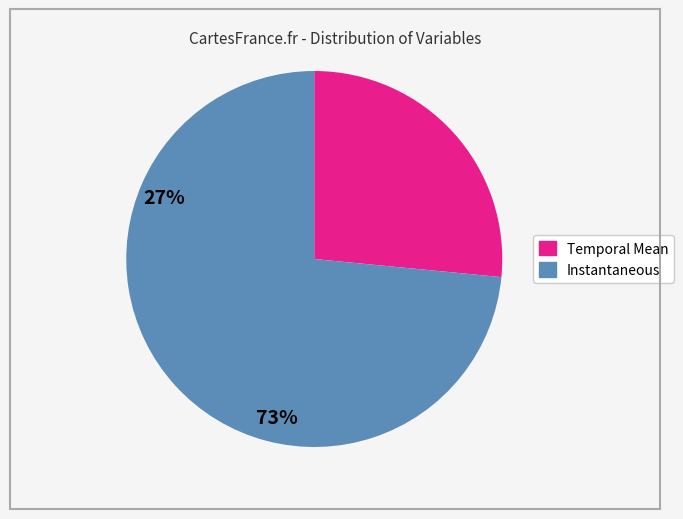

Does any single category account for the majority?

Yes